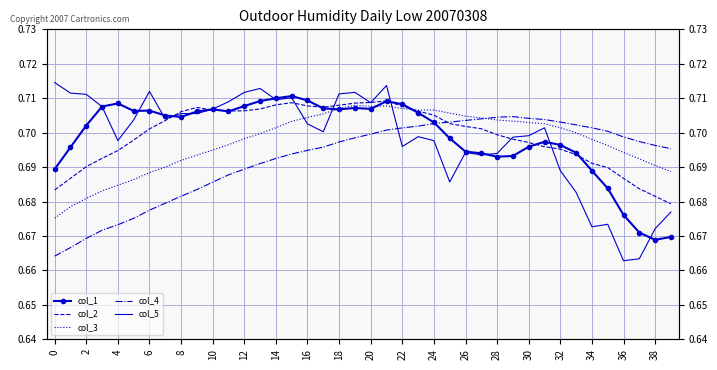

What is the difference between the maximum and second lowest values in the col_5 series?

0.1